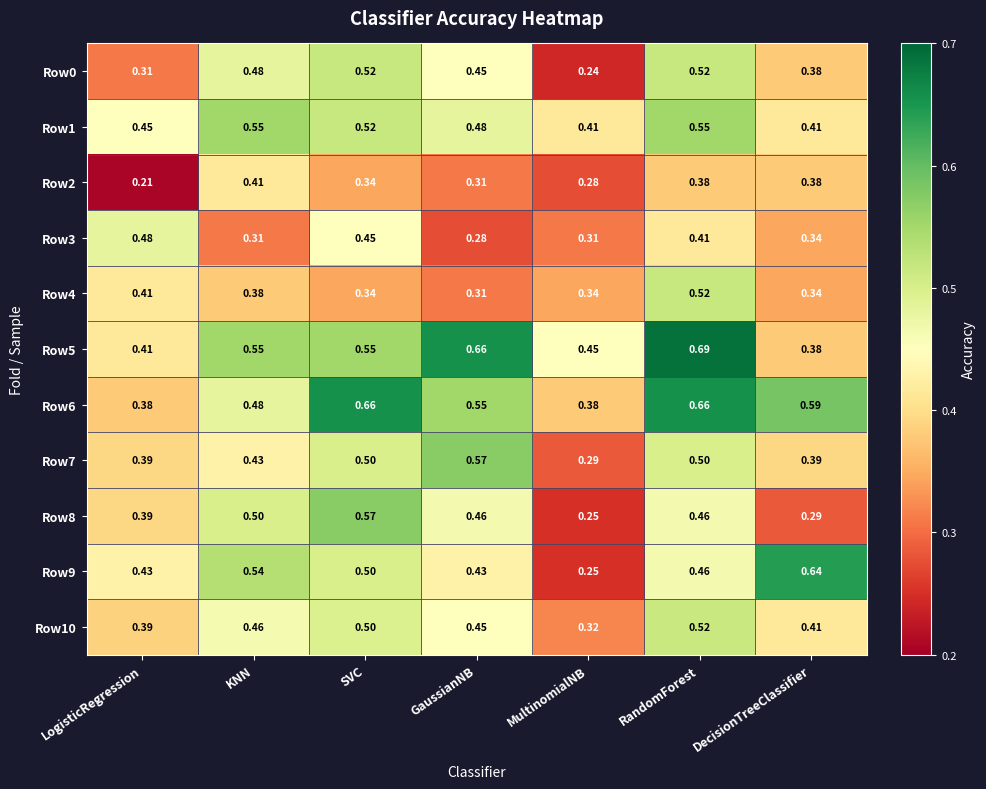

At which label is Row7 closest to 0?

MultinomialNB